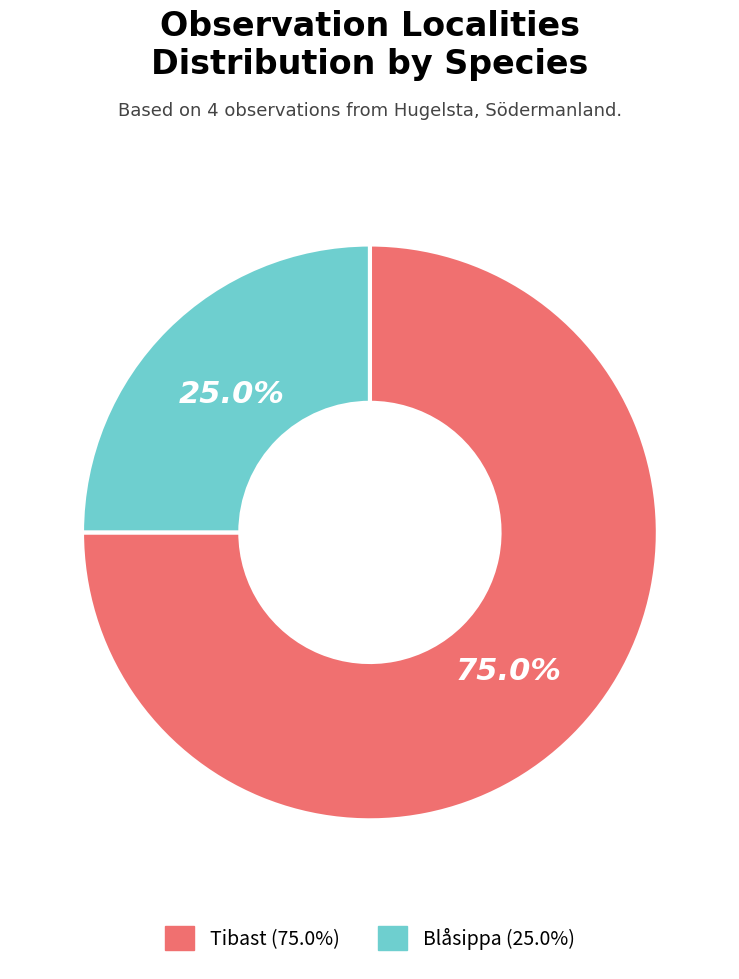

Is there a majority slice in this chart?

Yes